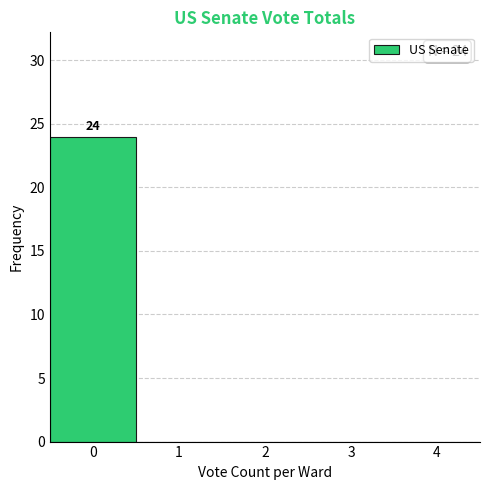

Which range on the x-axis has the tallest bar?

-0.5 to 0.5